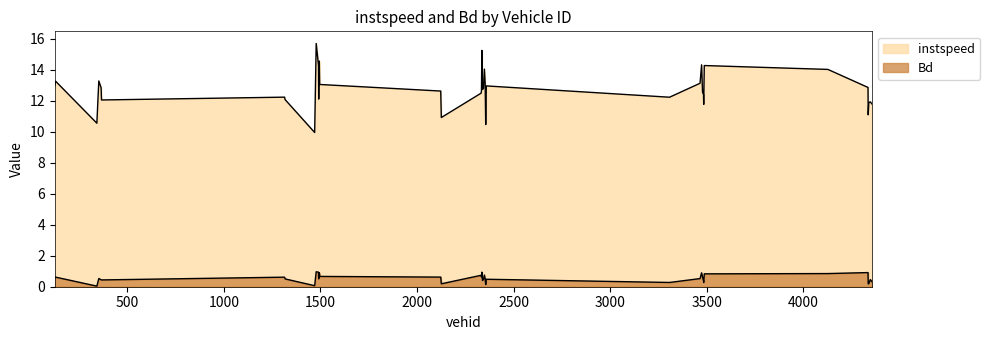

Reading left to right, list all the values displayed in this chart.

instspeed: 13.0	13.3	10.5	13.3	12.8	12.0	12.2	12.1	9.9	15.7	14.3	12.1	13.3	14.6	13.0	12.6	10.9	12.5	12.6	15.2	14.2	12.7	12.8	14.0	13.1	10.5	13.0	12.2	13.1	14.3	12.5	12.4	11.8	14.3	14.0	12.9	11.1	11.9	11.9	11.8
Bd: 0.6	0.6	0.0	0.5	0.4	0.4	0.6	0.5	0.1	1.0	0.9	0.5	0.6	0.9	0.7	0.6	0.2	0.7	0.6	0.9	0.8	0.4	0.5	0.8	0.5	0.1	0.5	0.3	0.5	0.9	0.6	0.4	0.3	0.8	0.8	0.9	0.2	0.2	0.5	0.3